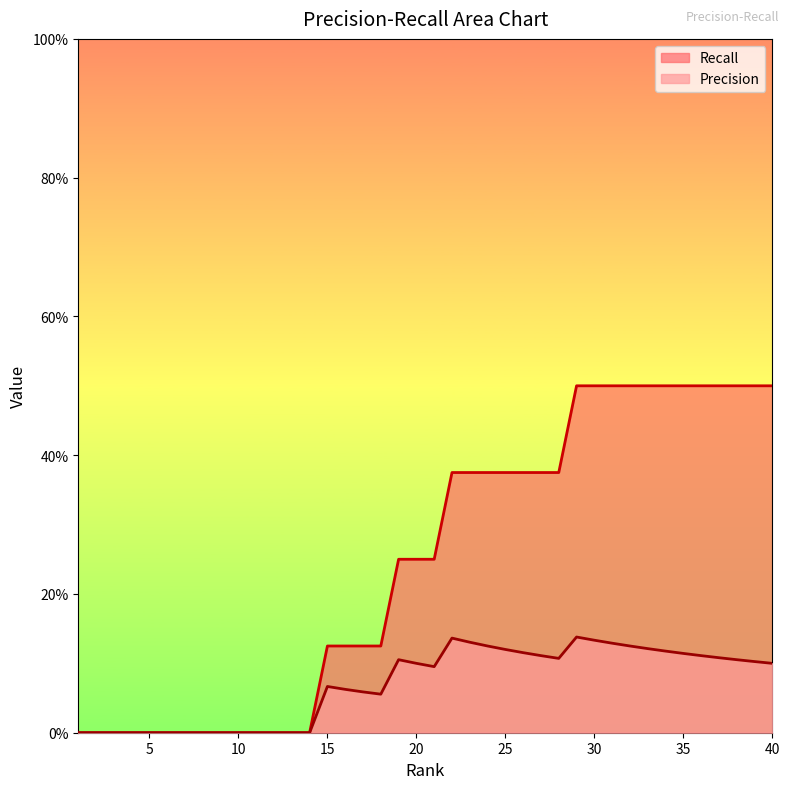

What is the total value across all series at 38?

0.6